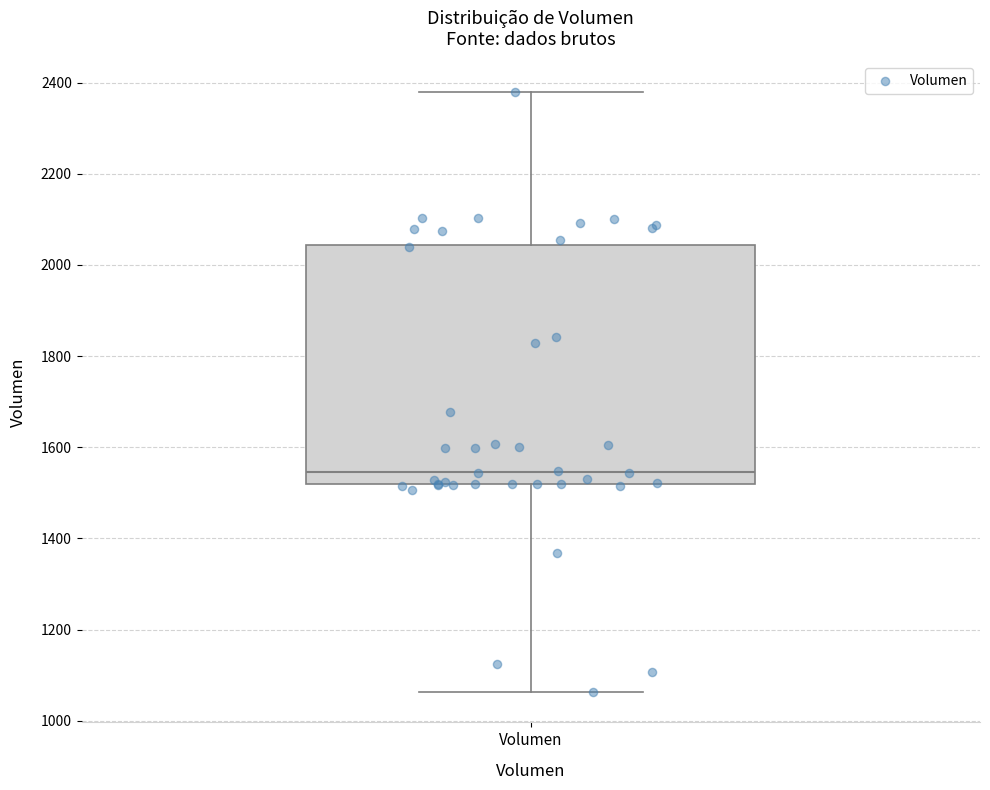

Where does the median line of the box for Volumen sit on the y-axis? The values are not printed on the chart, so give them approximately, as read against the axis.

1540